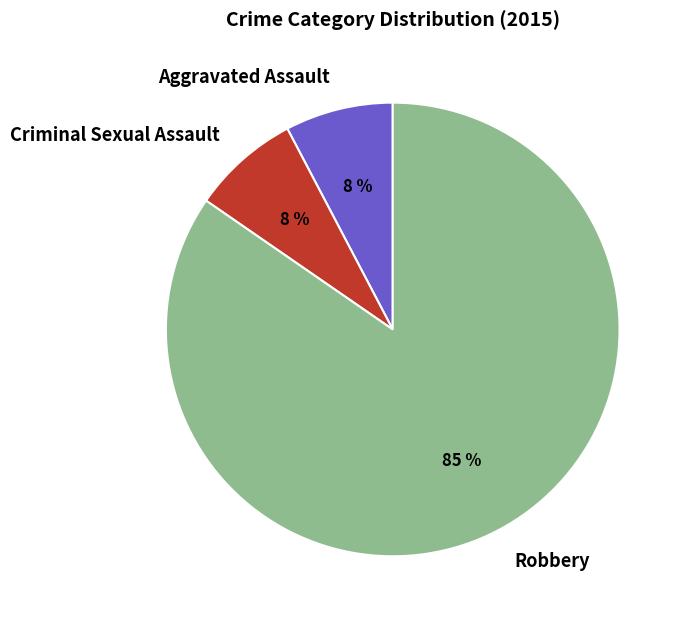

Do Criminal Sexual Assault and Aggravated Assault together represent more than half of the pie?

No